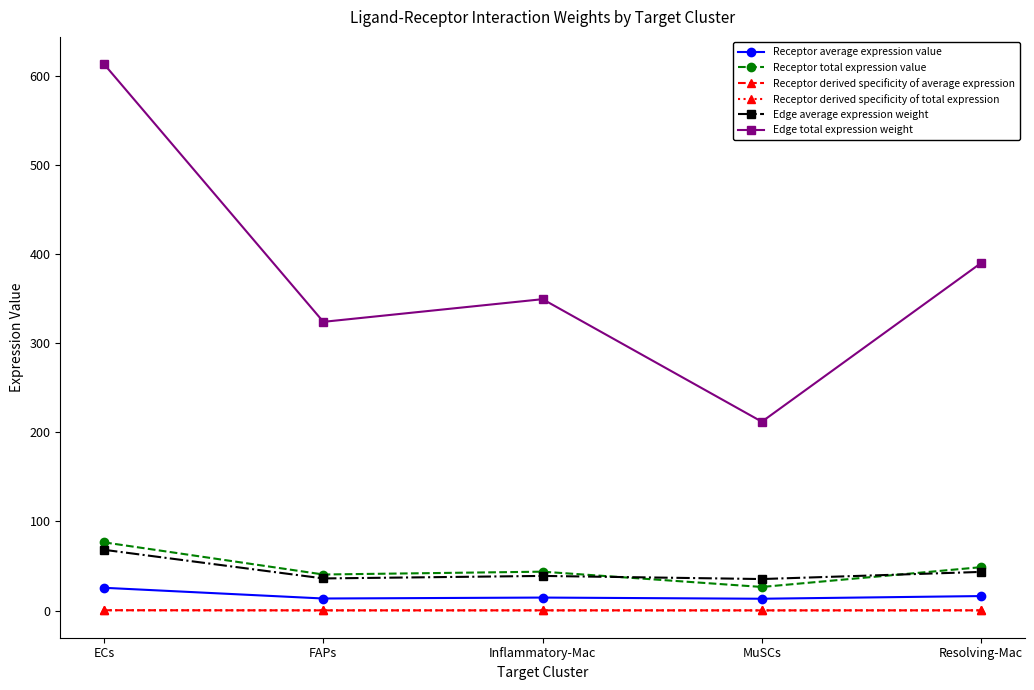

Is it true that Edge total expression weight equals 323.8 at FAPs?

True